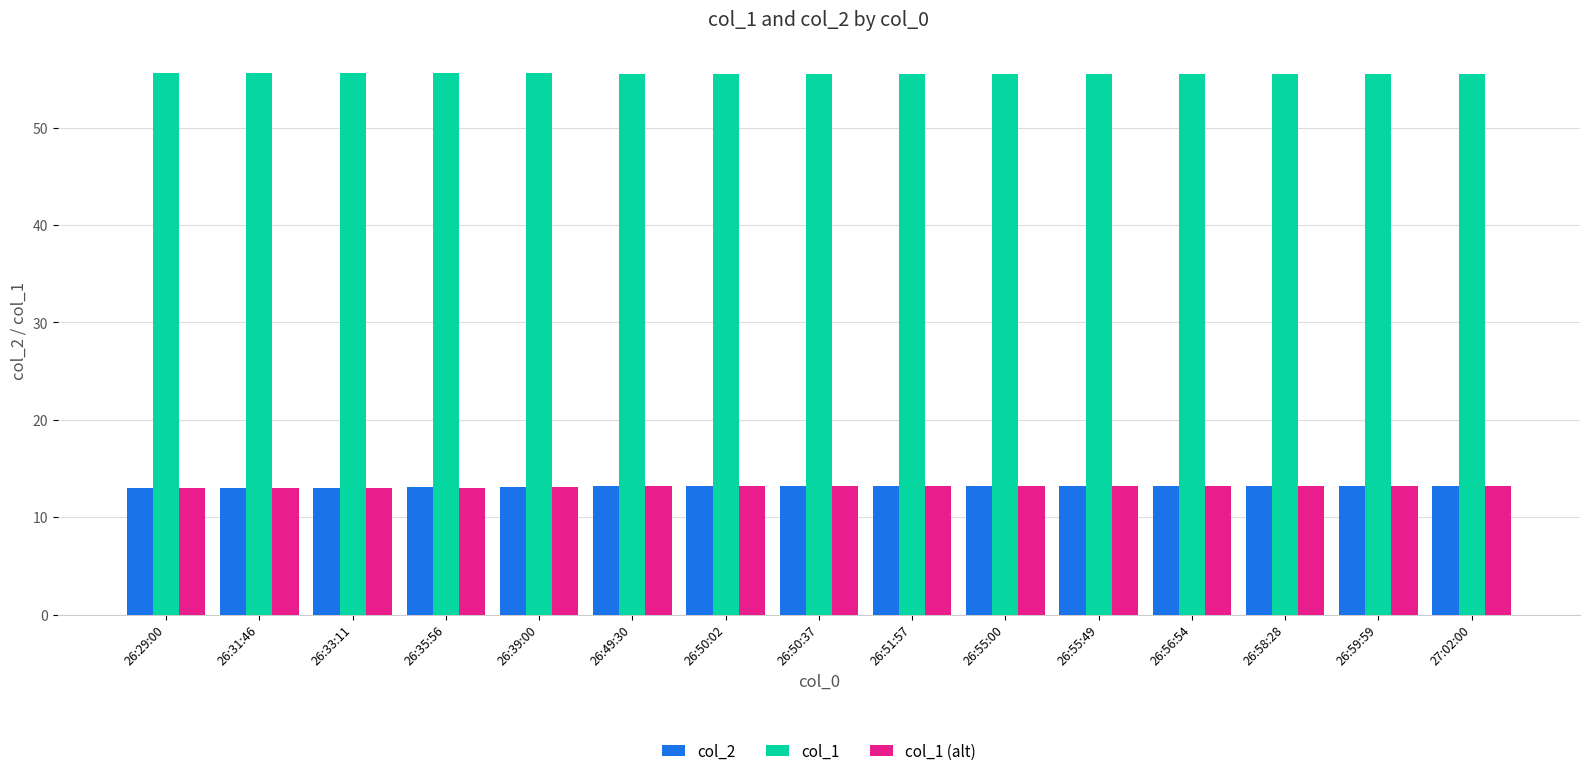

Is it true that col_2 equals 19.5 at 26:35:56?

False